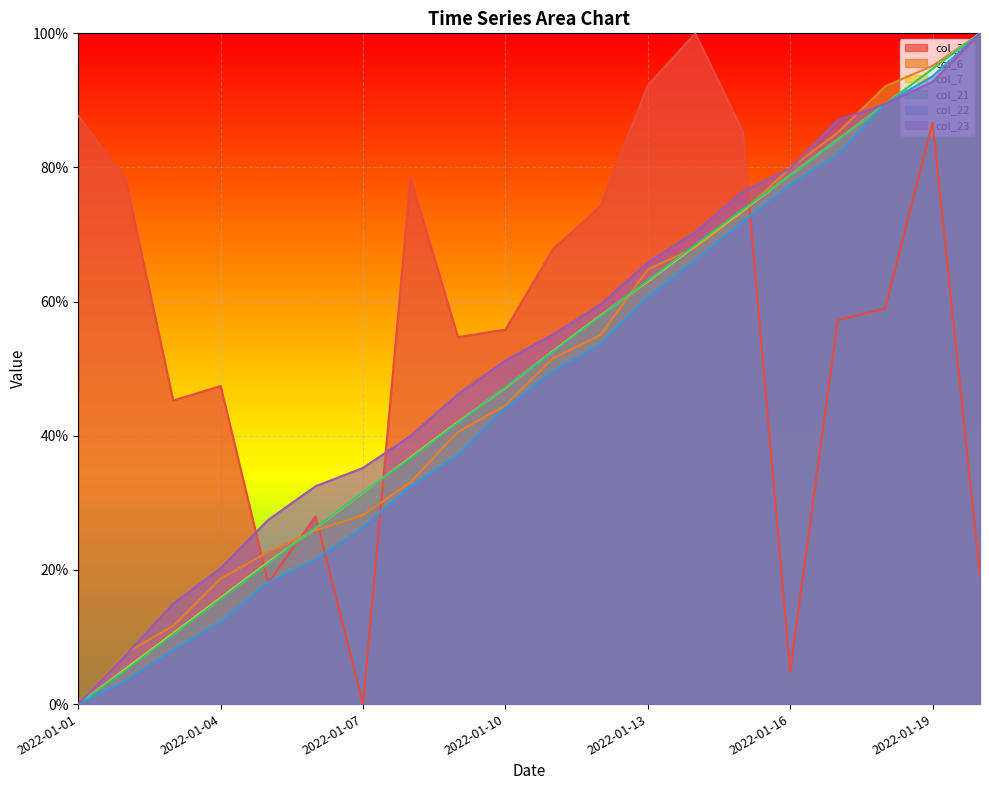

What is the highest value of the col_22 series?

100.0